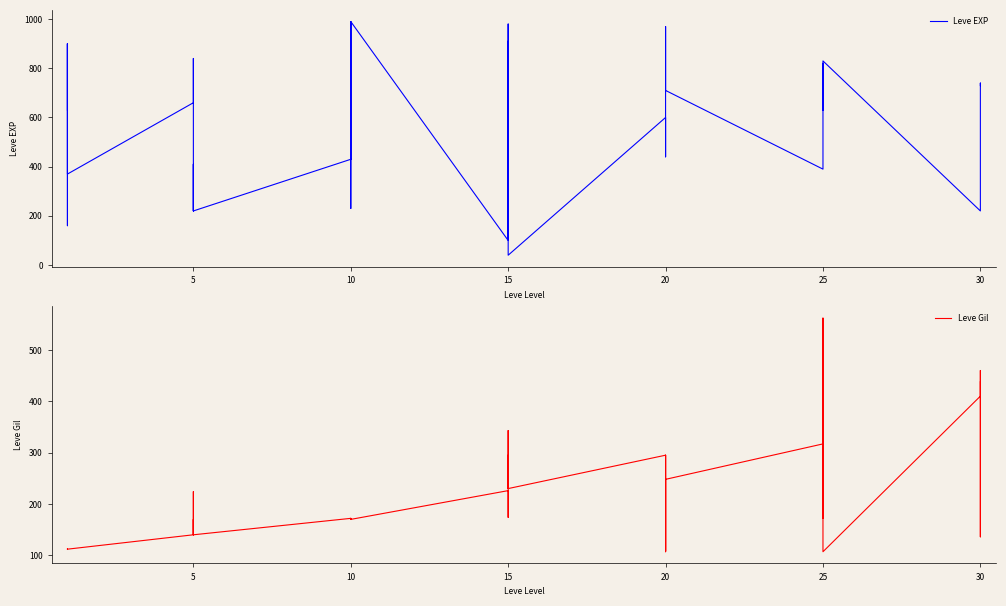

True or false: Leve Gil has more than 0 points higher than both neighbors.

True